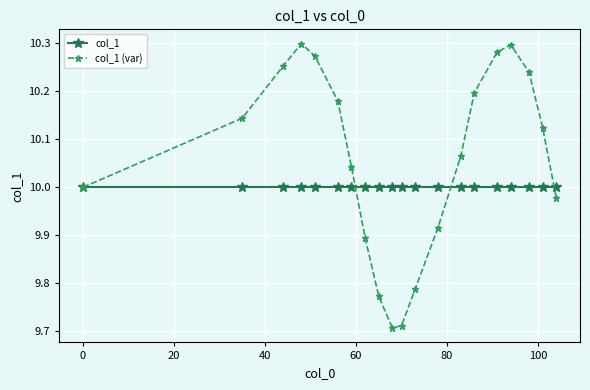

Rank the series by their maximum value, from lowest to highest.

col_1, col_1 (var)